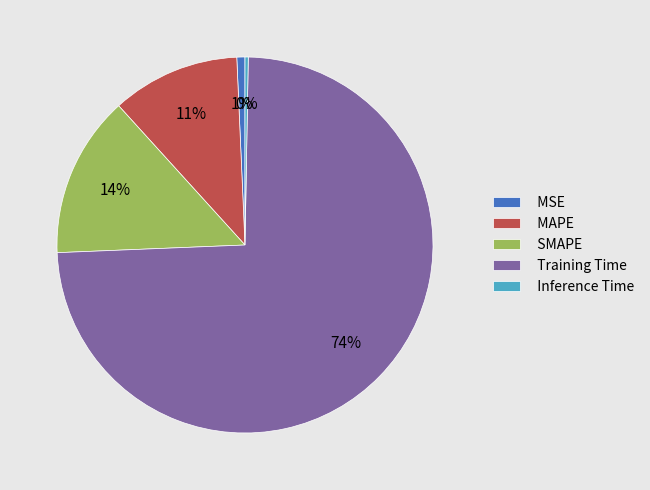

Is it true that MAPE is 11% of the pie?

True